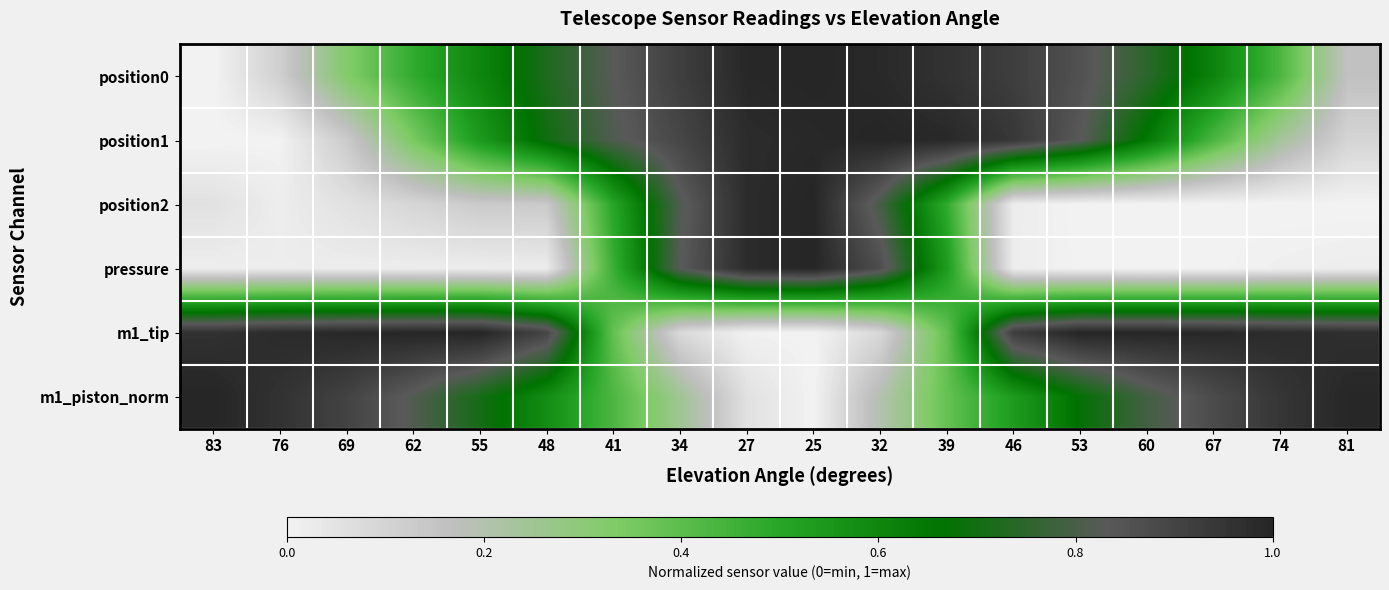

Reading left to right, transcribe all the data shown in this chart.

position0: 83=0.0	76=0.1	69=0.3	62=0.5	55=0.6	48=0.7	41=0.8	34=0.9	27=1.0	25=1.0	32=1.0	39=1.0	46=0.9	53=0.9	60=0.7	67=0.6	74=0.4	81=0.2
position1: 83=0.0	76=0.0	69=0.1	62=0.3	55=0.5	48=0.7	41=0.8	34=0.9	27=1.0	25=1.0	32=1.0	39=1.0	46=0.9	53=0.8	60=0.6	67=0.4	74=0.2	81=0.1
position2: 83=0.1	76=0.0	69=0.1	62=0.1	55=0.1	48=0.1	41=0.5	34=0.8	27=1.0	25=1.0	32=0.8	39=0.5	46=0.0	53=0.0	60=0.0	67=0.0	74=0.0	81=0.0
pressure: 83=0.0	76=0.0	69=0.0	62=0.0	55=0.0	48=0.0	41=0.5	34=0.8	27=1.0	25=1.0	32=0.9	39=0.5	46=0.0	53=0.0	60=0.0	67=0.0	74=0.0	81=0.0
m1_tip: 83=1.0	76=1.0	69=1.0	62=1.0	55=1.0	48=0.9	41=0.4	34=0.1	27=0.0	25=0.0	32=0.1	39=0.4	46=0.9	53=1.0	60=1.0	67=1.0	74=1.0	81=1.0
m1_piston_norm: 83=1.0	76=1.0	69=0.9	62=0.8	55=0.7	48=0.6	41=0.4	34=0.3	27=0.1	25=0.0	32=0.2	39=0.4	46=0.5	53=0.7	60=0.8	67=0.9	74=0.9	81=1.0